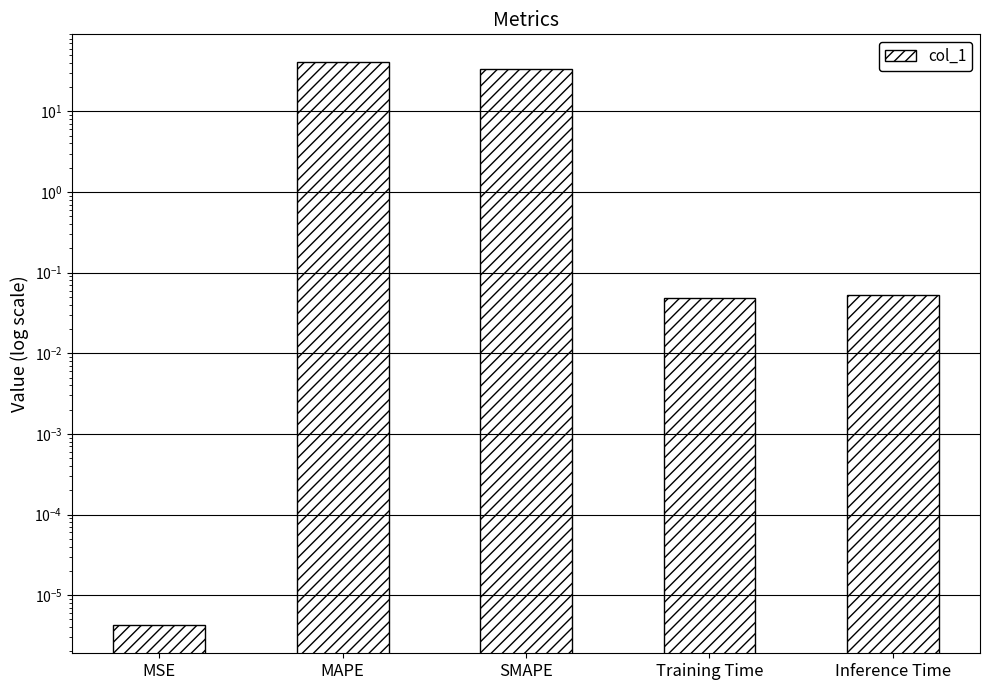

Which label corresponds to the smallest value in the chart?

MSE